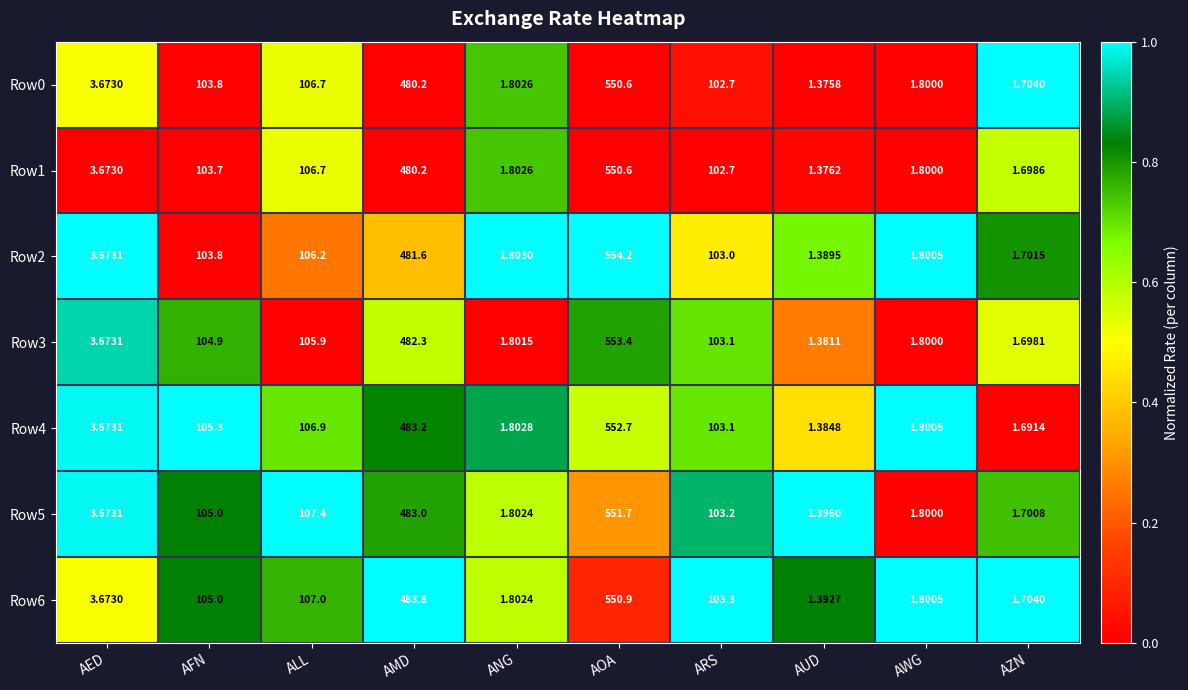

At which category does the chart reach its minimum across all series?

AUD